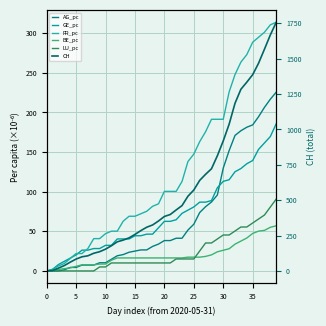

The value of AG_pc at 31 is 151.9. True or false?

True